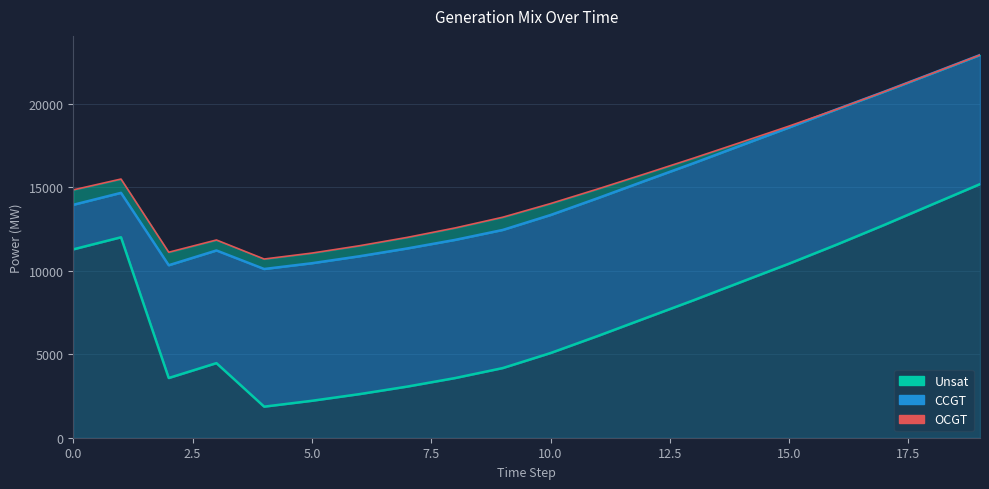

What is the value of the OCGT point at the 9th from the left?

715